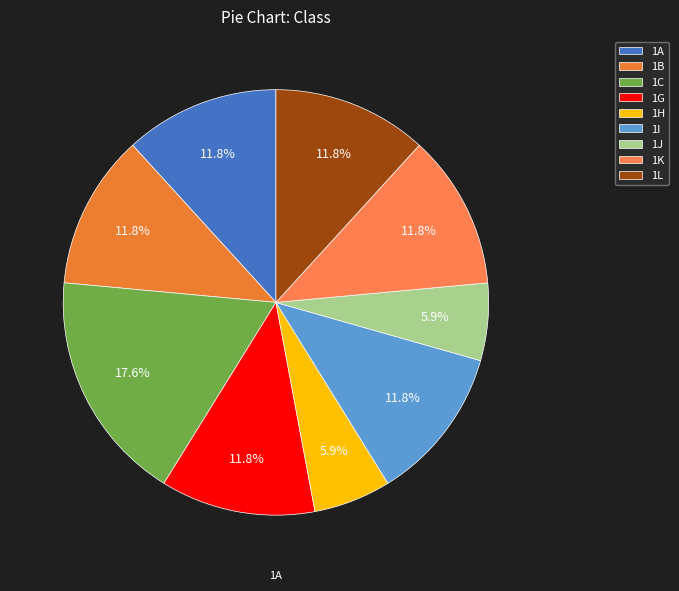

True or false: 1J accounts for 17% of the total.

False